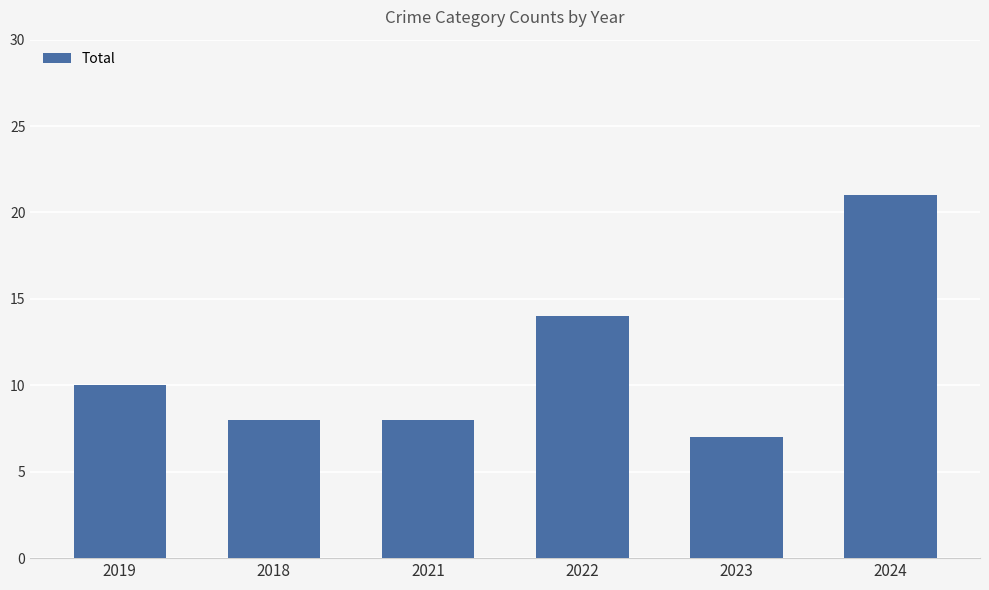

Approximately how many times larger is the value at 2019 compared to 2021?

1.2